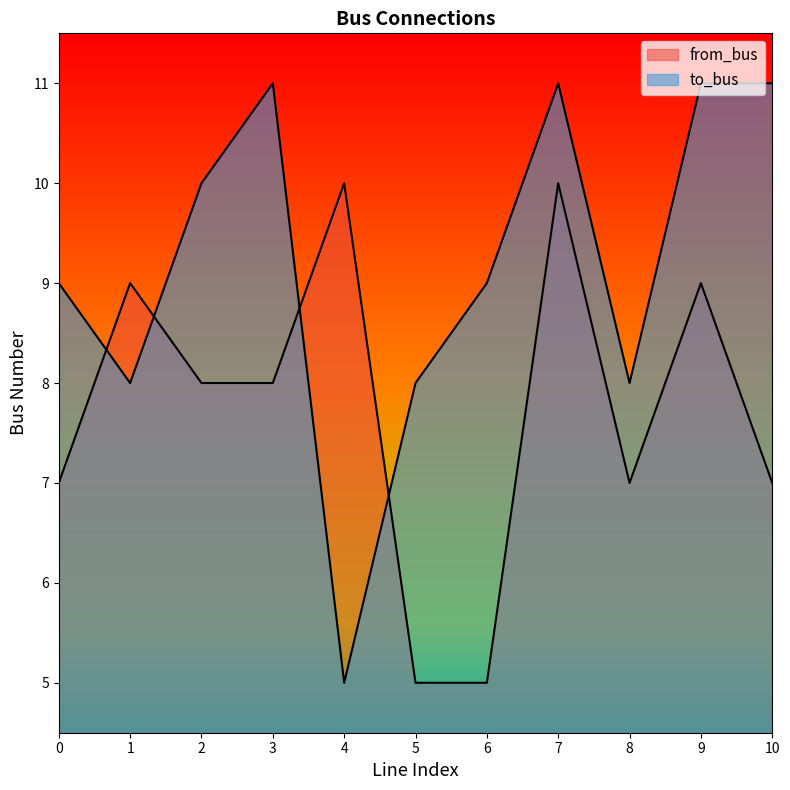

List the labels in order of from_bus value, smallest first.

5, 6, 0, 8, 10, 2, 3, 1, 9, 4, 7